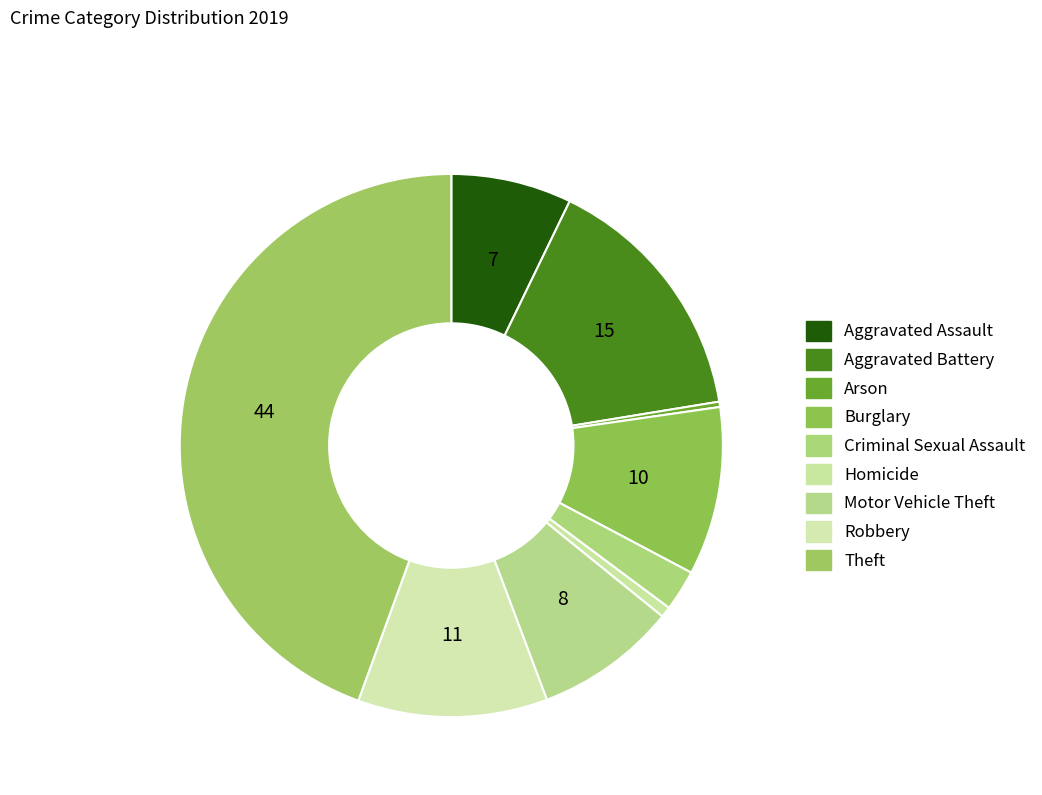

How many segments does this pie chart have?

9